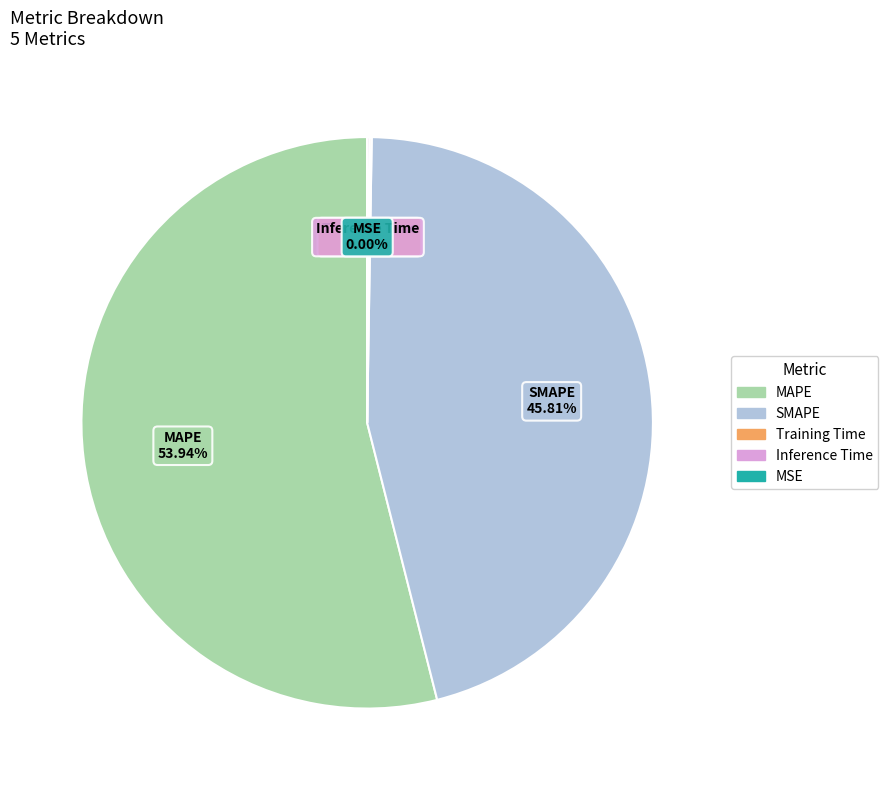

Do SMAPE and MAPE together represent more than half of the pie?

Yes